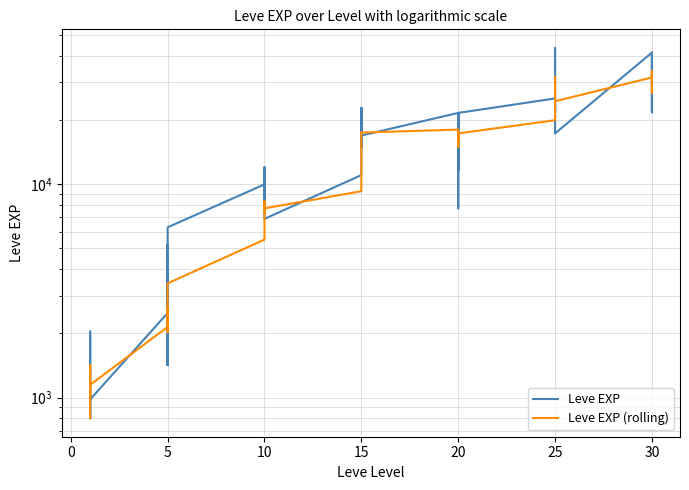

True or false: Leve EXP (rolling) has a value of 499 at −5.

False